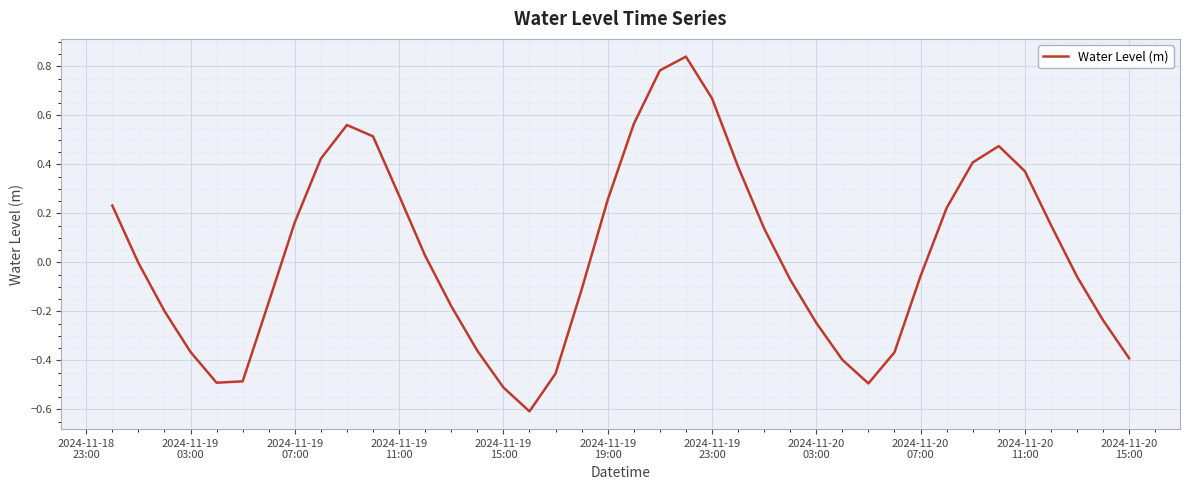

What is the difference between the maximum and minimum values?

1.4